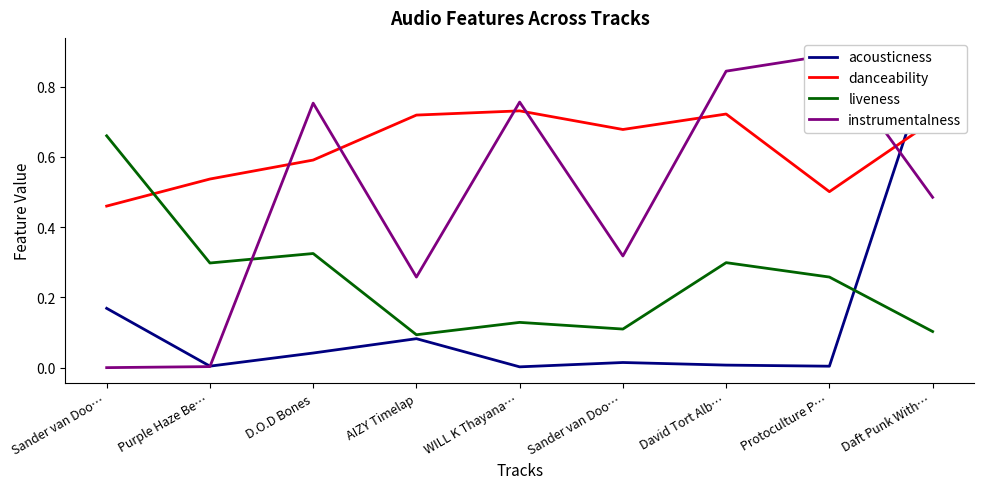

In instrumentalness, how many points are higher than both neighbors (excluding endpoints)?

3